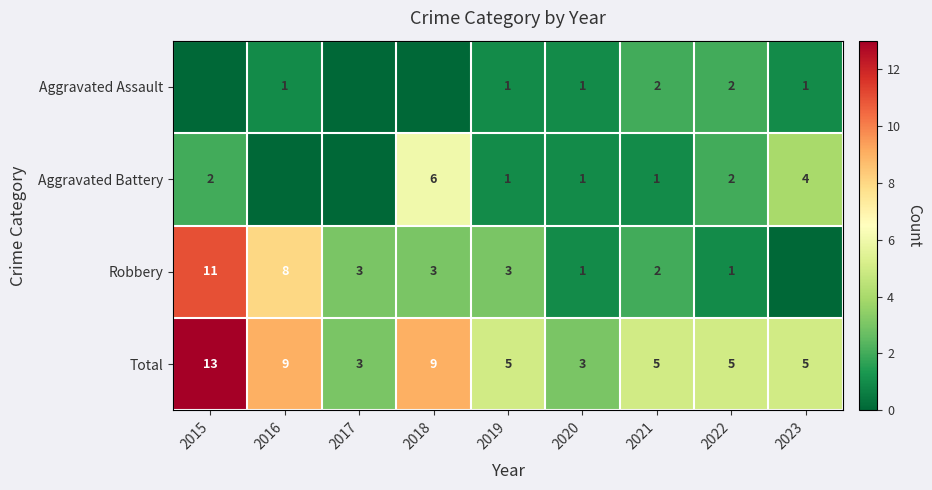

The Aggravated Battery series shows 3 at 2015. True or false?

False